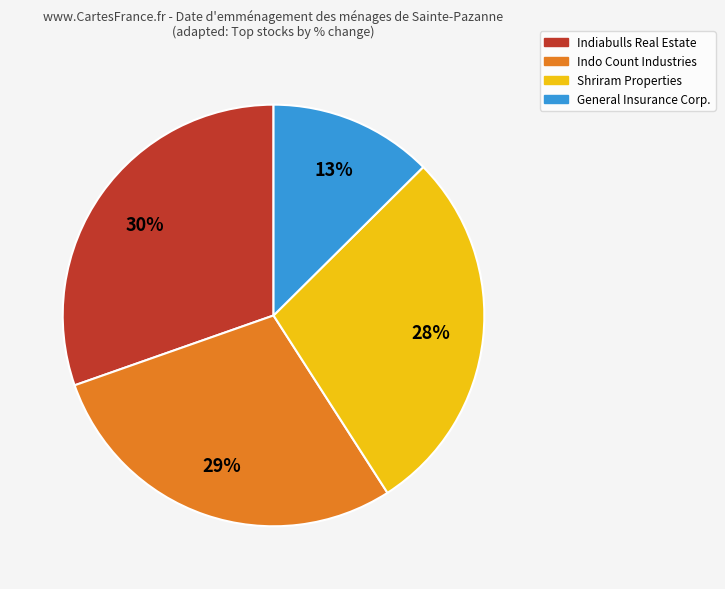

Combined, do Shriram Properties and Indo Count Industries account for over 50%?

Yes